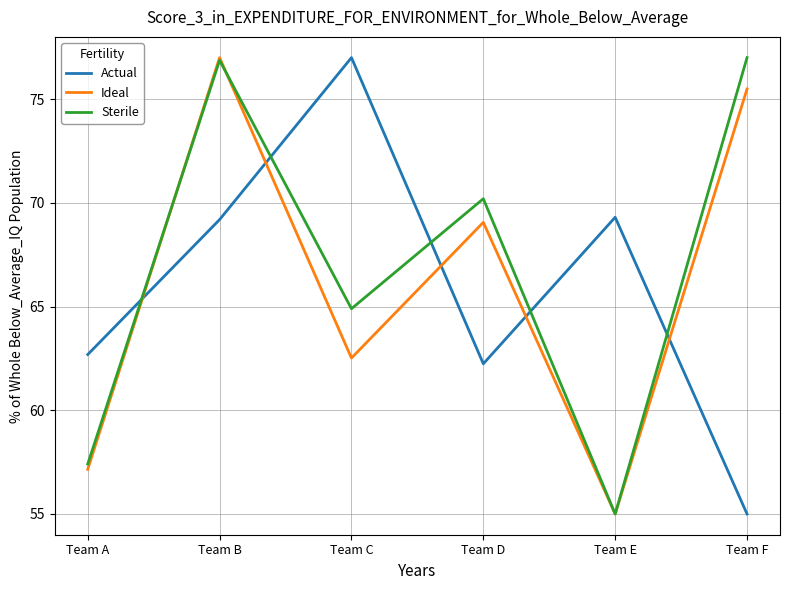

At Team F, list the series in order from smallest to largest.

Actual, Ideal, Sterile